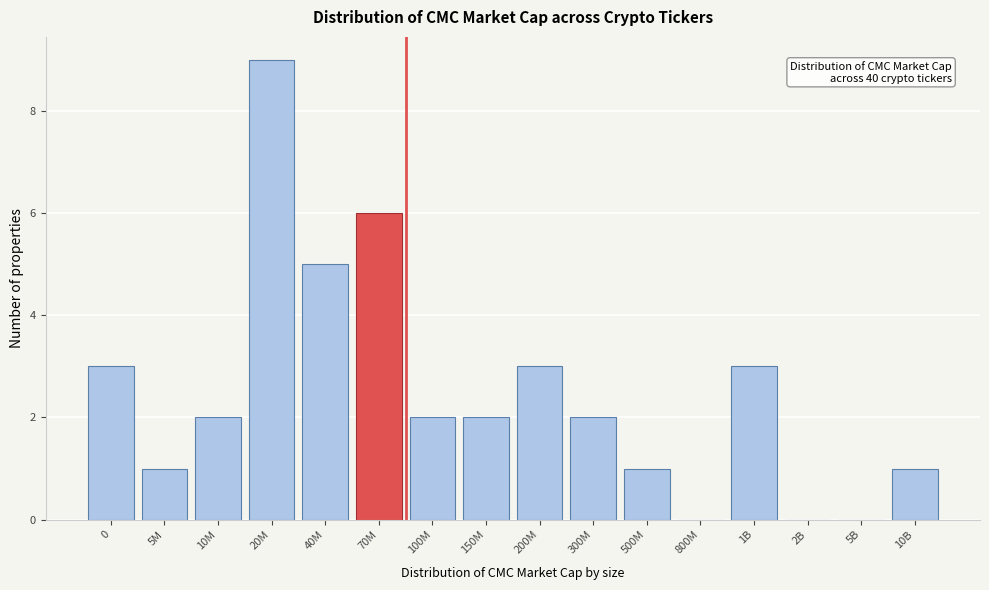

Reading right to left, what are all the values shown in this chart?

10B=1	5B=0	2B=0	1B=3	800M=0	500M=1	300M=2	200M=3	150M=2	100M=2	70M=6	40M=5	20M=9	10M=2	5M=1	0=3